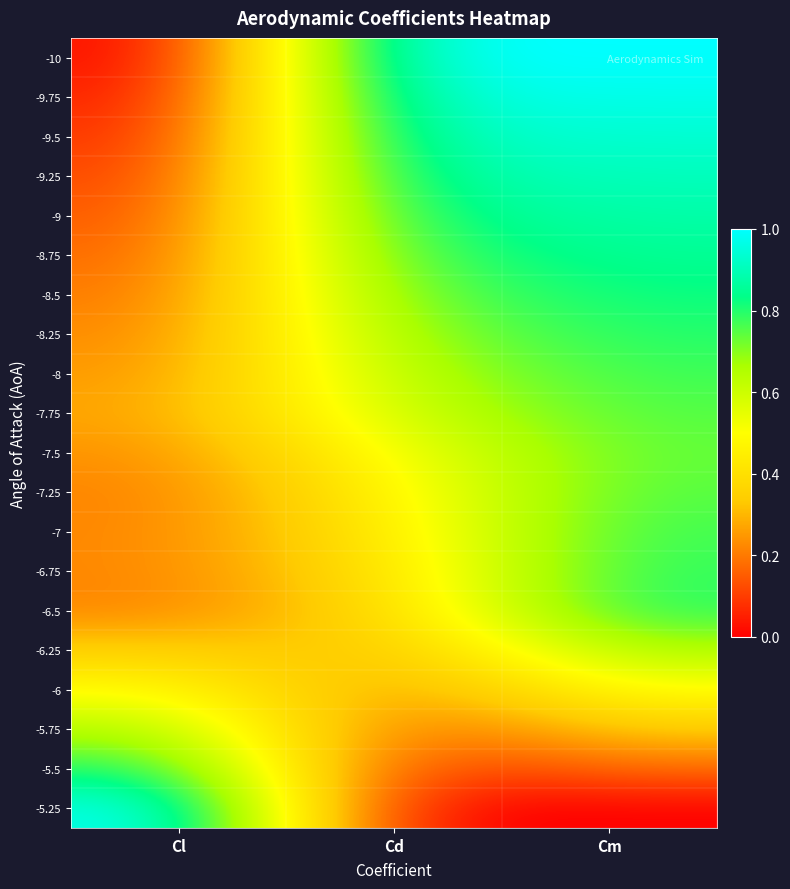

Reading left to right, extract all data points from this chart.

-10: Cl=0.0	Cd=1.0	Cm=1.0
-9.75: Cl=0.0	Cd=1.0	Cm=1.0
-9.5: Cl=0.1	Cd=0.9	Cm=0.9
-9.25: Cl=0.1	Cd=0.9	Cm=0.9
-9: Cl=0.1	Cd=0.8	Cm=0.9
-8.75: Cl=0.2	Cd=0.8	Cm=0.9
-8.5: Cl=0.2	Cd=0.7	Cm=0.8
-8.25: Cl=0.2	Cd=0.7	Cm=0.8
-8: Cl=0.2	Cd=0.6	Cm=0.8
-7.75: Cl=0.3	Cd=0.6	Cm=0.8
-7.5: Cl=0.2	Cd=0.5	Cm=0.7
-7.25: Cl=0.2	Cd=0.5	Cm=0.8
-7: Cl=0.2	Cd=0.4	Cm=0.8
-6.75: Cl=0.2	Cd=0.4	Cm=0.8
-6.5: Cl=0.2	Cd=0.4	Cm=0.8
-6.25: Cl=0.4	Cd=0.3	Cm=0.7
-6: Cl=0.5	Cd=0.2	Cm=0.5
-5.75: Cl=0.7	Cd=0.2	Cm=0.3
-5.5: Cl=0.8	Cd=0.1	Cm=0.2
-5.25: Cl=1.0	Cd=0.0	Cm=0.0